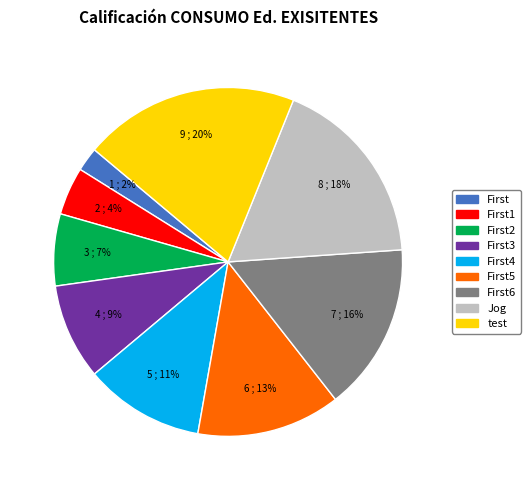

What percentage is the Jog slice, to the nearest percent?

18%